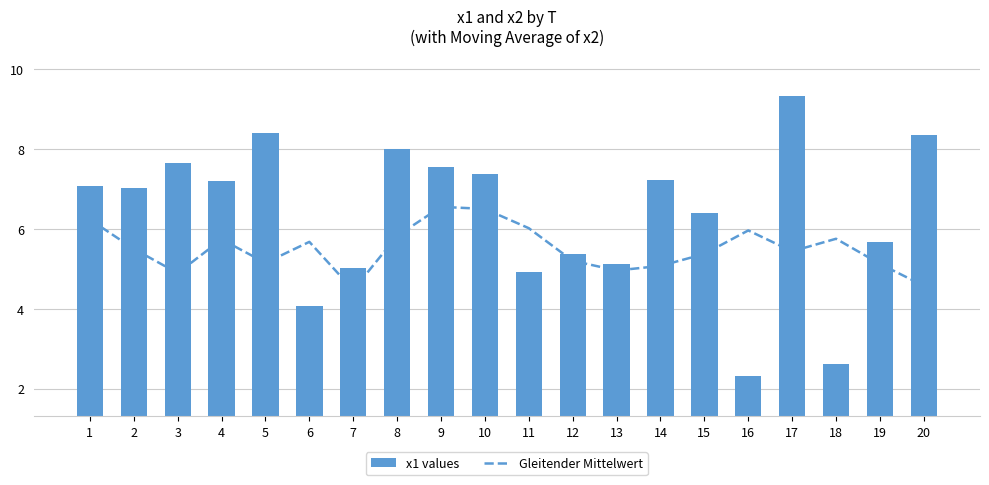

Rank the series at 15 from lowest to highest value.

Gleitender Mittelwert, x1 values